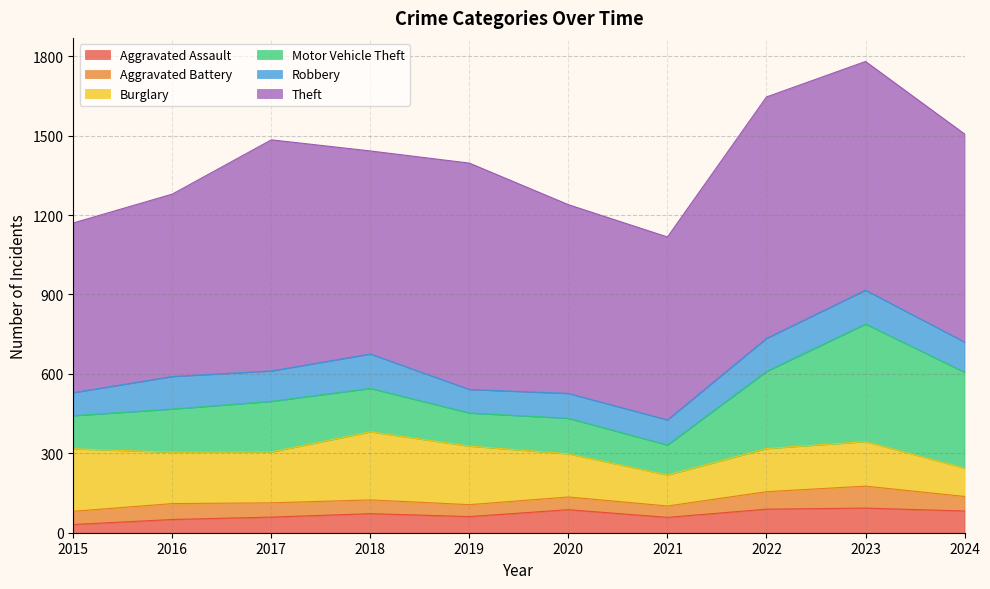

At which label does Motor Vehicle Theft reach its peak?

2023